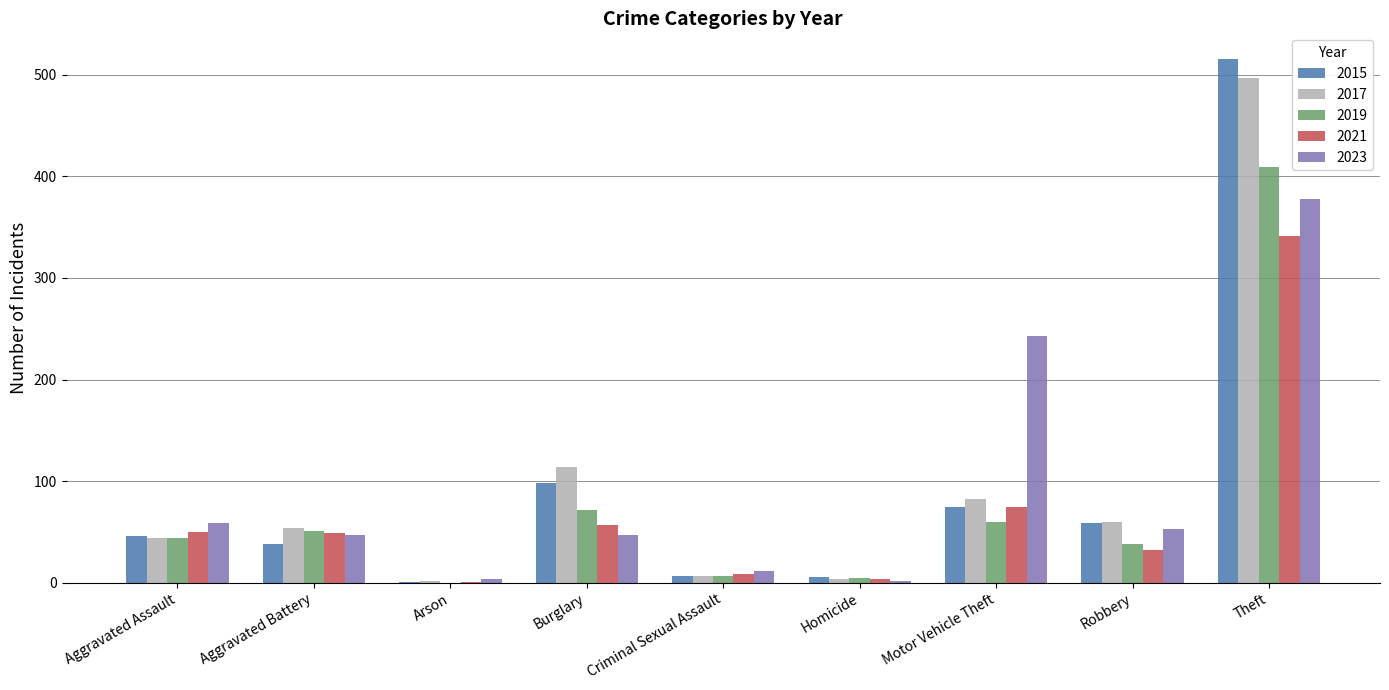

How many groups of bars are there?

9